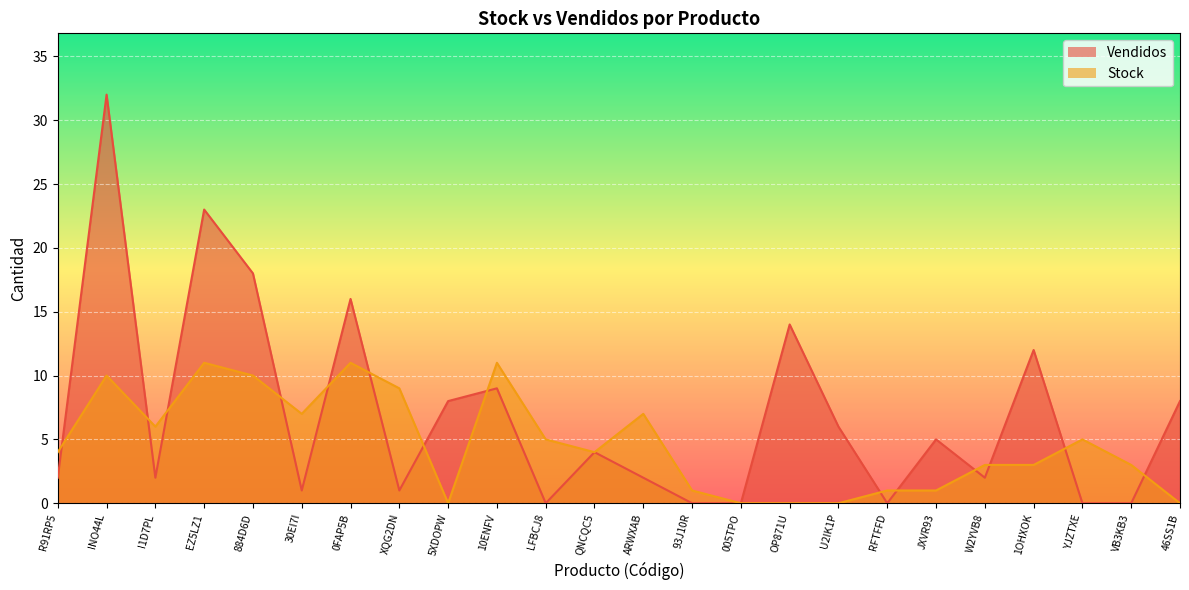

Does the chart display data point markers on the line(s)?

No